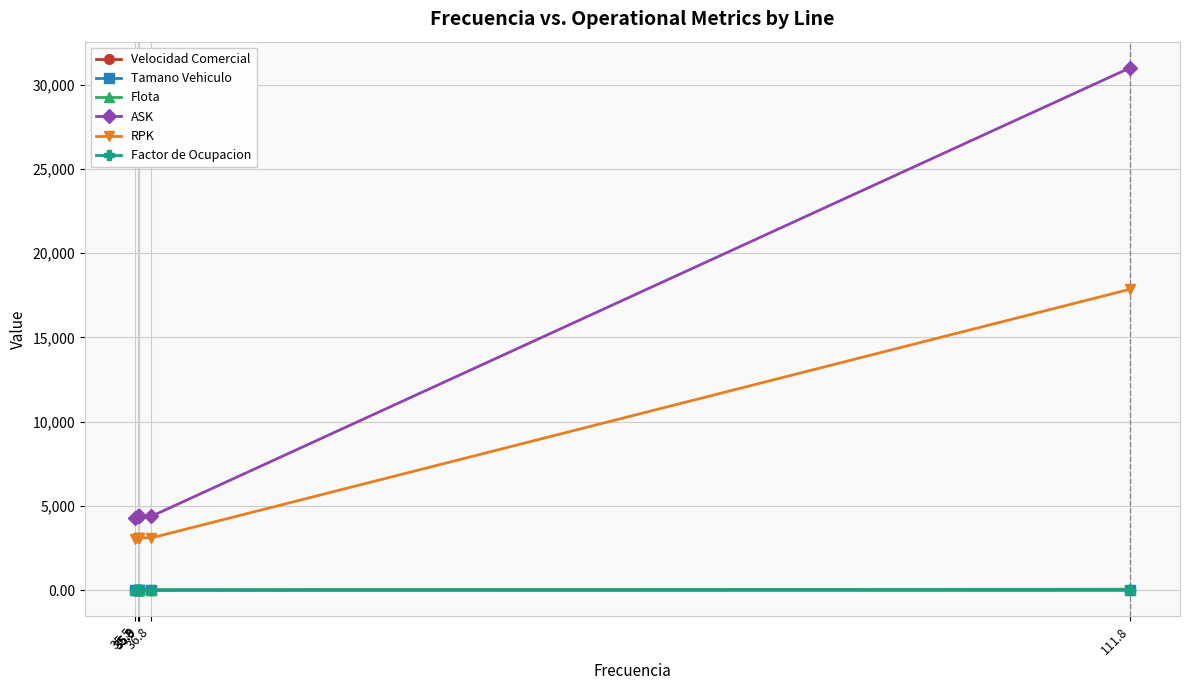

What are all the series names shown in the legend?

Velocidad Comercial, Tamano Vehiculo, Flota, ASK, RPK, Factor de Ocupacion